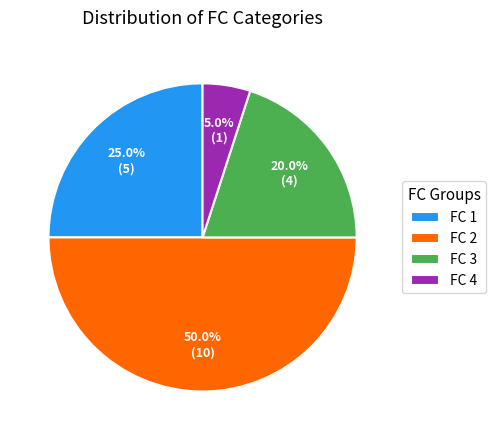

Rank the categories by value from highest to lowest.

FC 2, FC 1, FC 3, FC 4